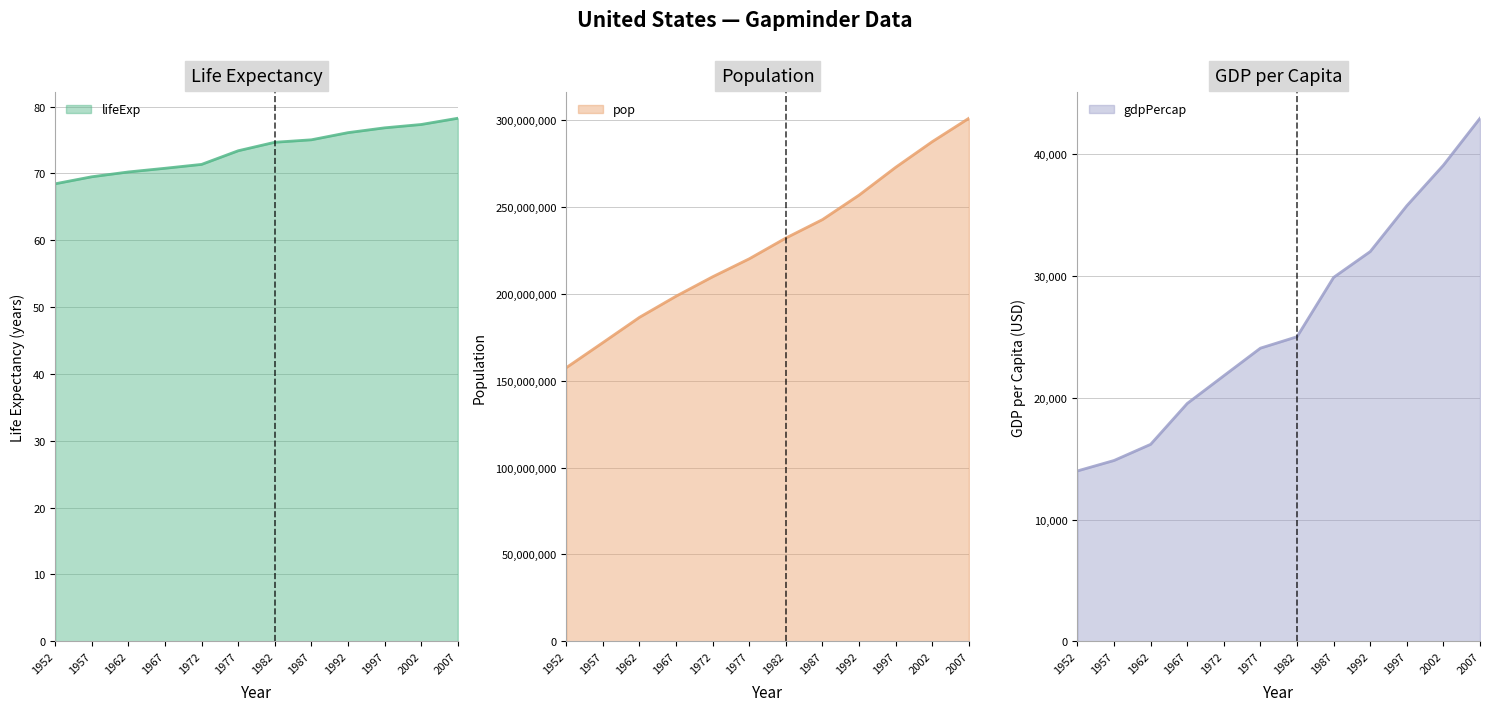

How many data points in gdpPercap are above 25009?

6